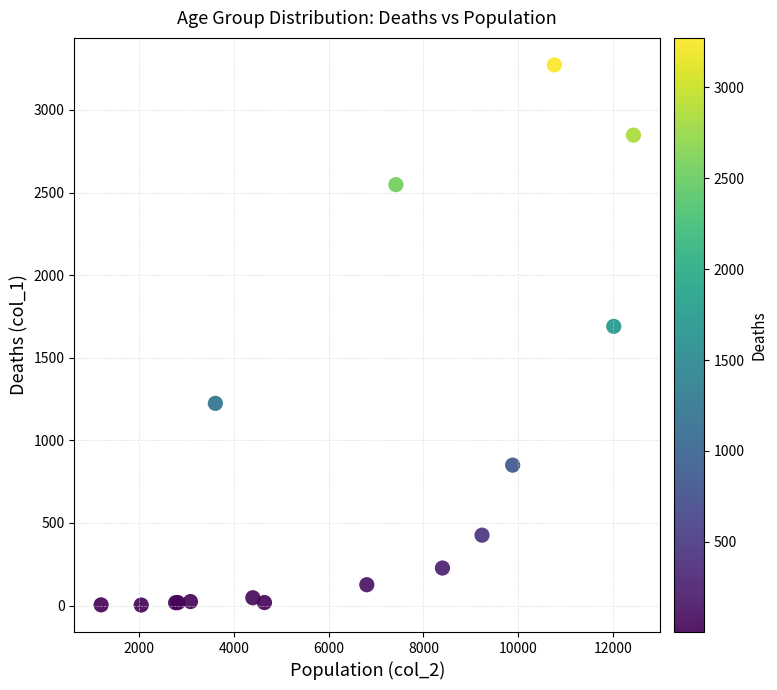

What Y value in the scatter plot is closest to 1638?

1690